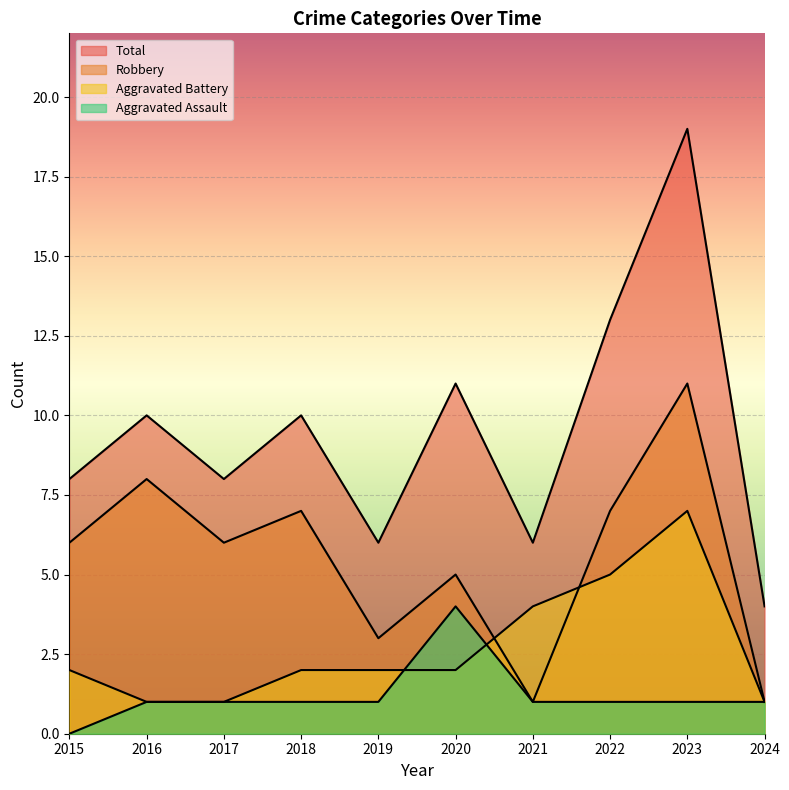

What is the value of the Total point at the 6th from the left?

11